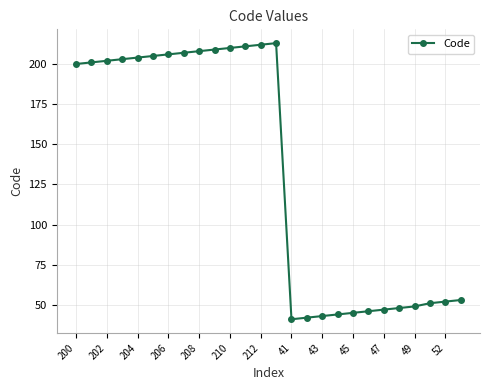

How many values are below 201?

13